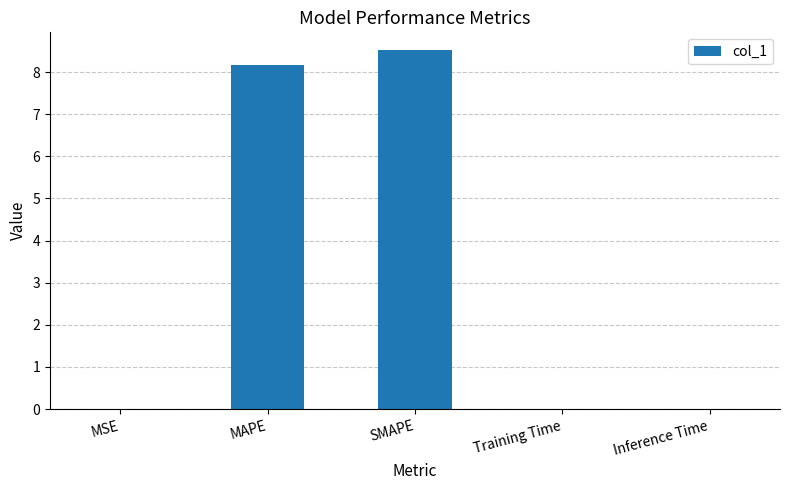

What is the greatest value displayed?

8.5